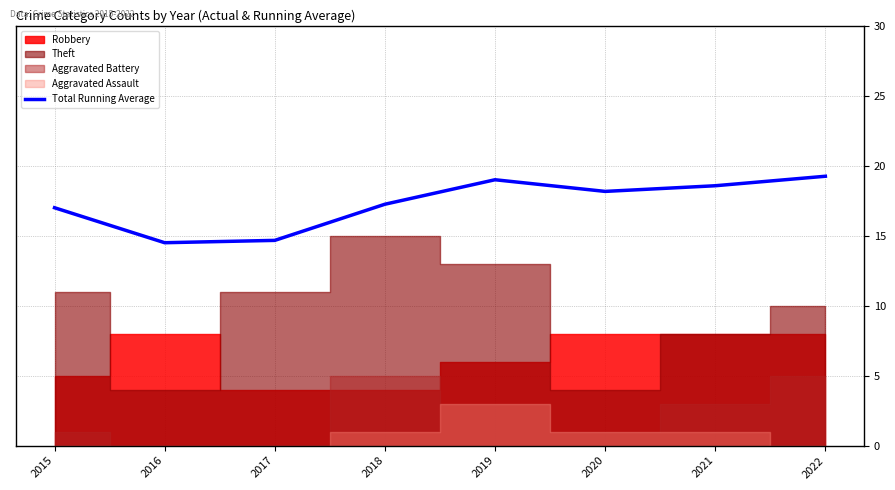

Is it true that the value at 2017 is 7.1?

False